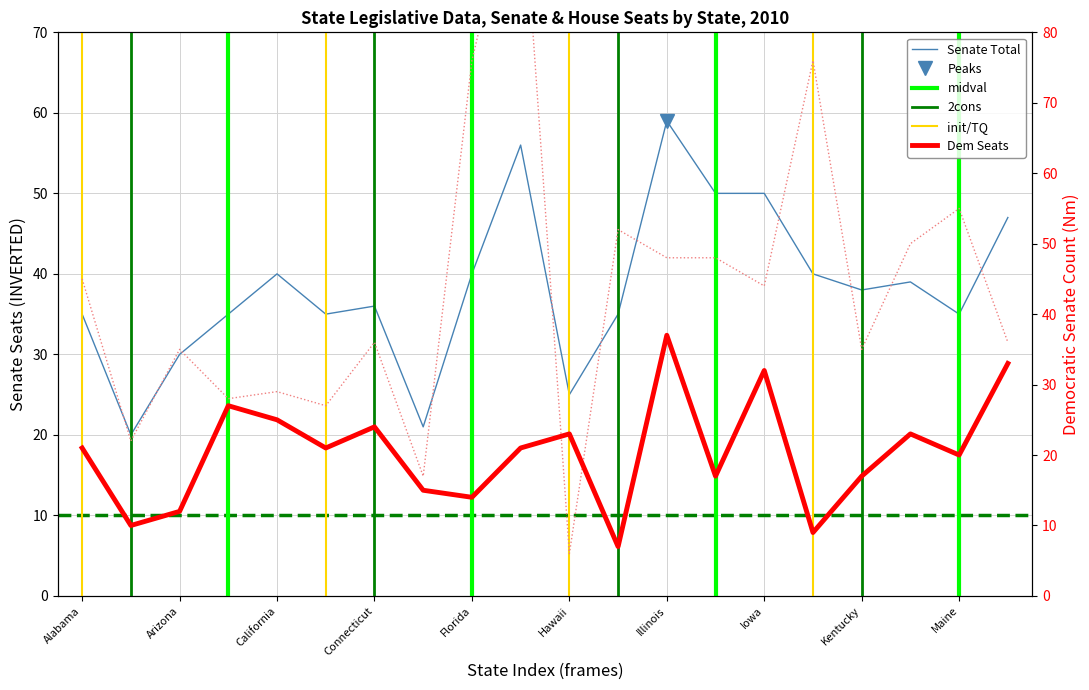

Between California and Illinois, which series saw the biggest shift?

Senate